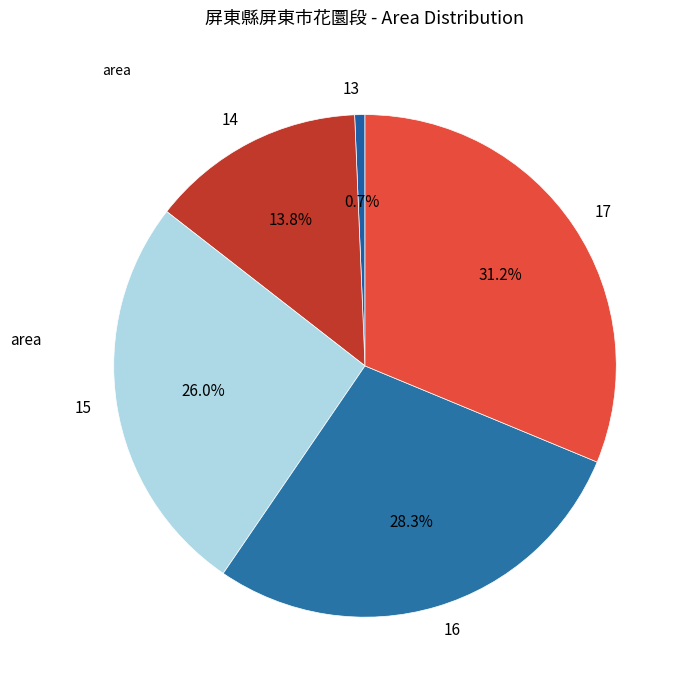

Which category has the smallest portion of the pie?

13